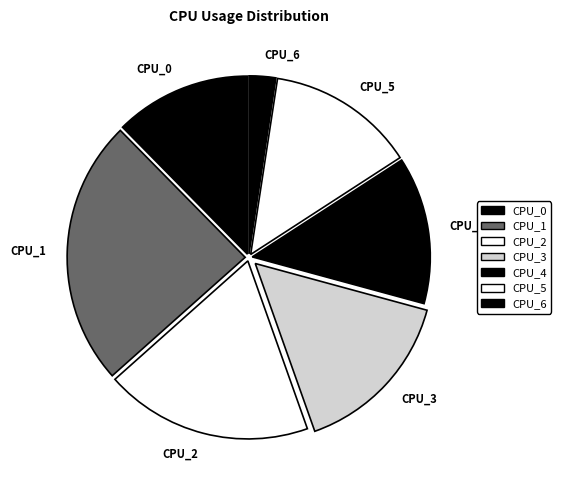

True or false: CPU_2 accounts for 24% of the total.

False